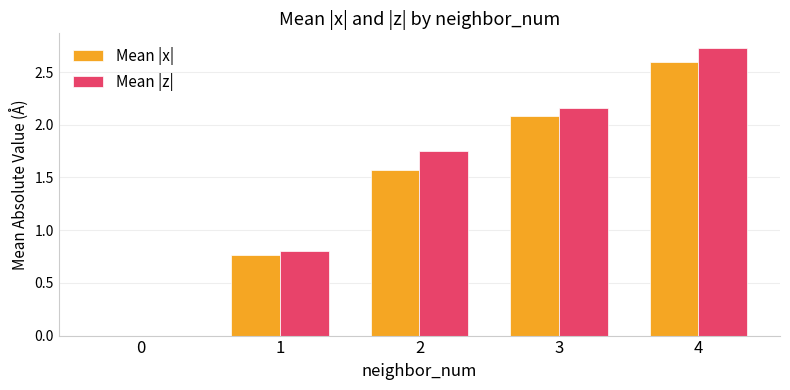

What is the total value across all series at 2?

3.3